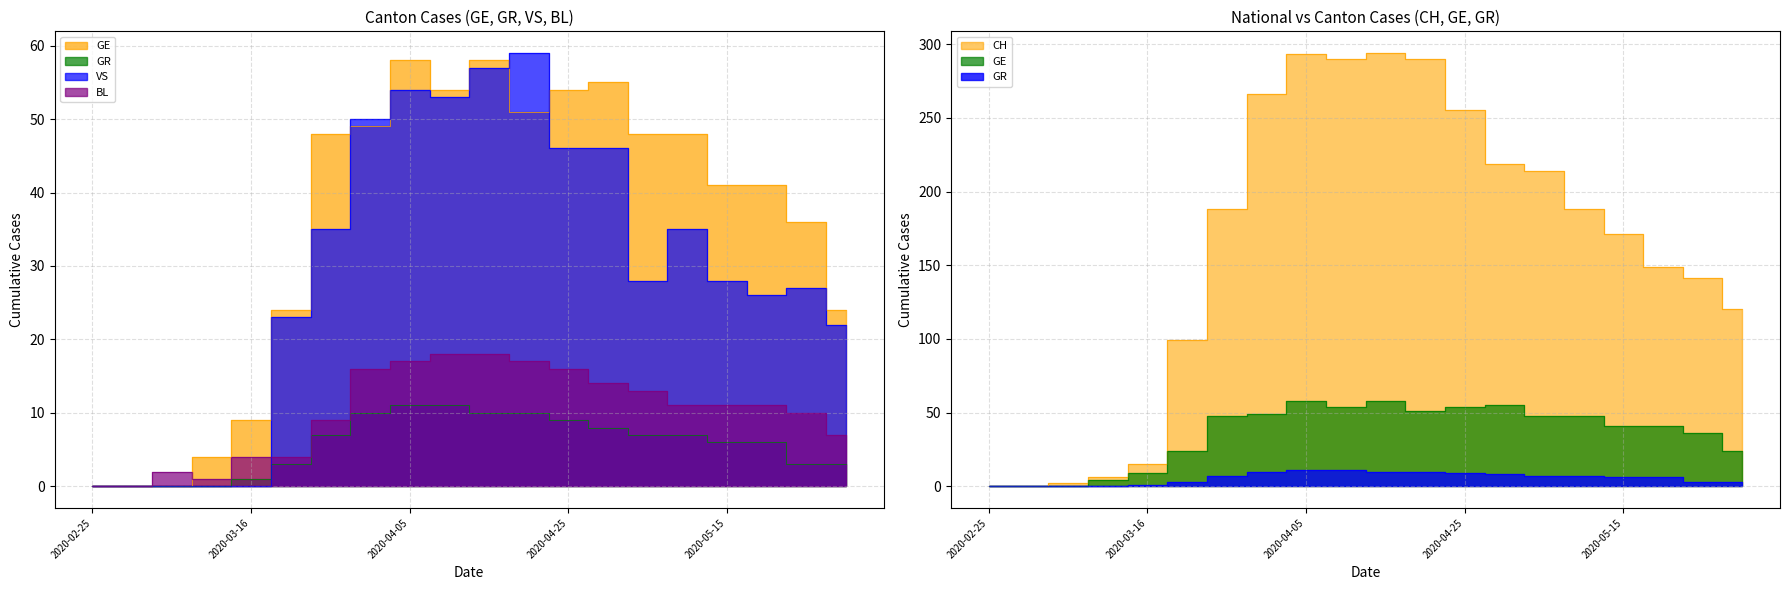

Is the value of GE at 2020-03-21 greater than the value of CH at 2020-04-15?

No